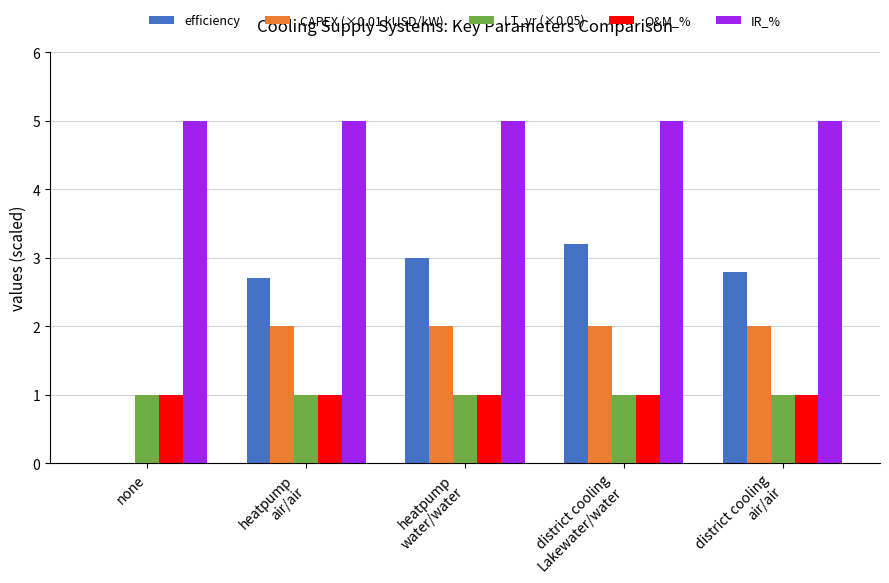

The value of IR_% at none is 5.0. True or false?

True